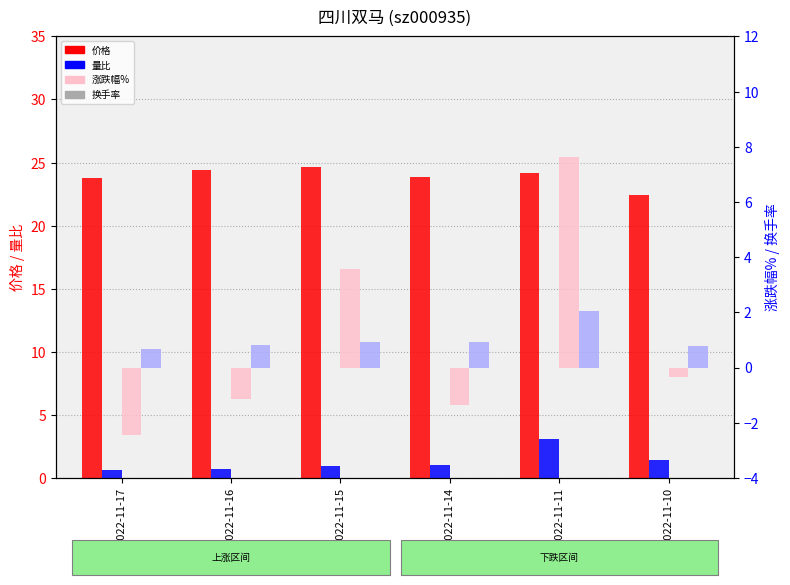

How many groups of bars are there?

6